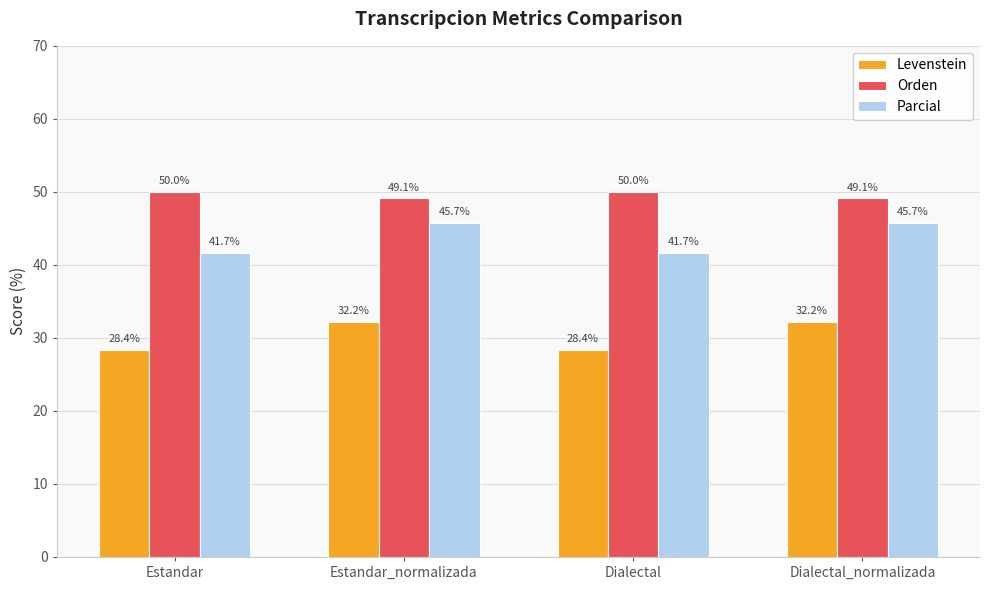

At which label does Parcial first exceed 45?

Estandar_normalizada